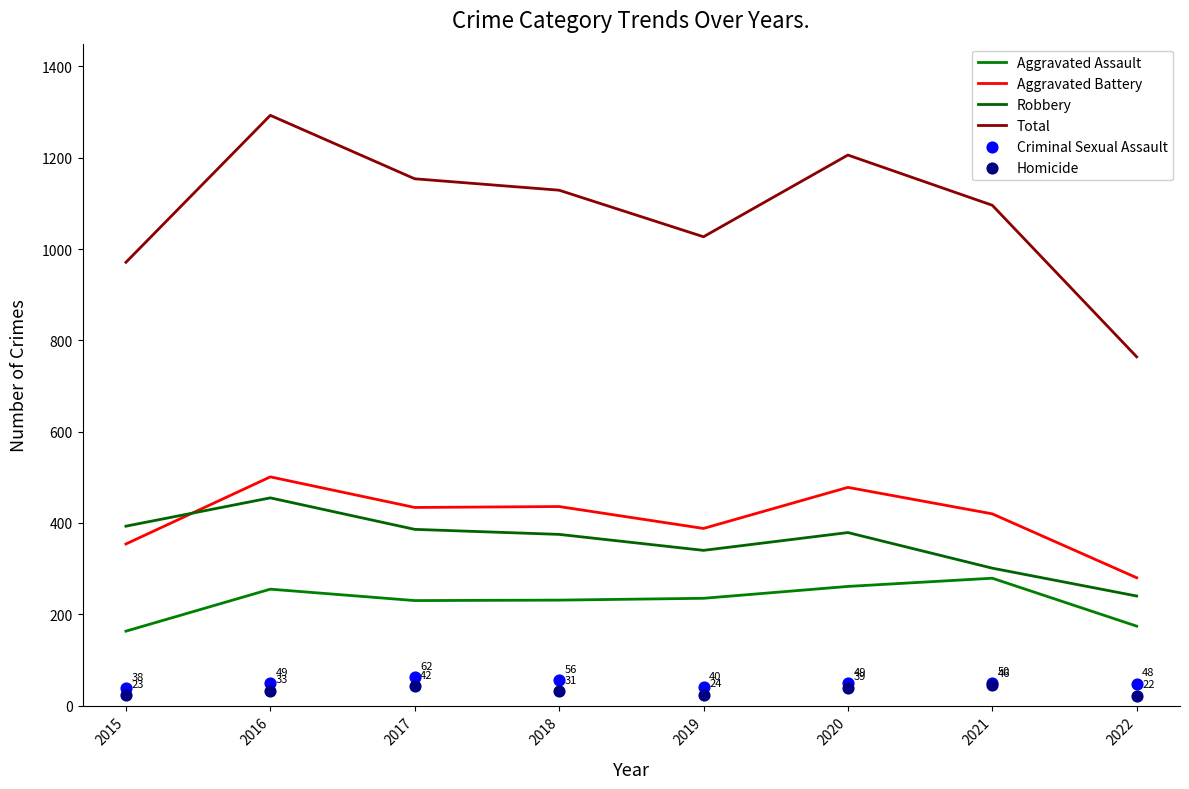

At which category is the sum across all series the highest?

2016